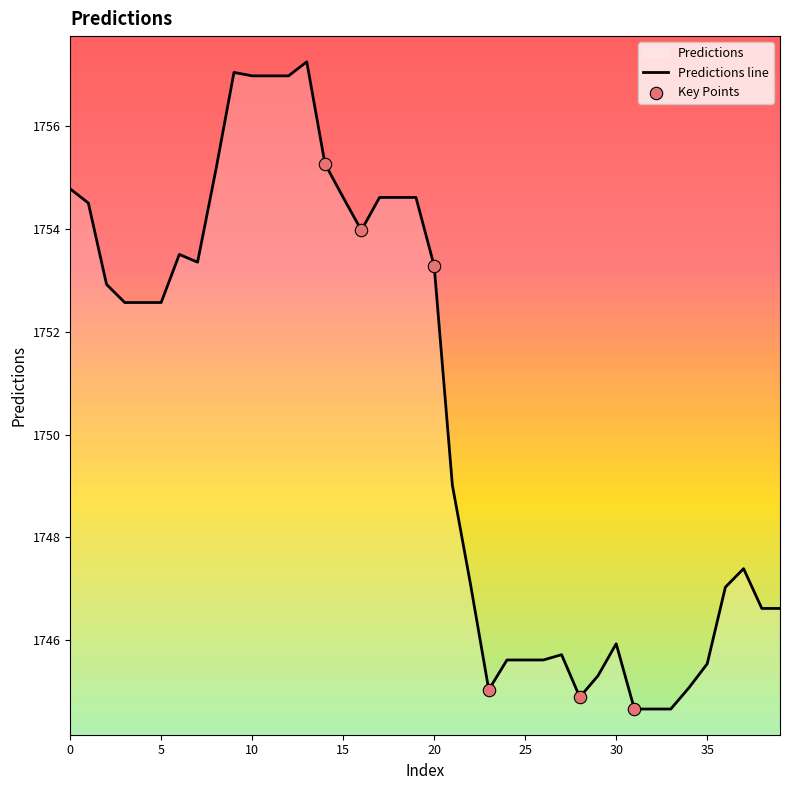

What is the ratio of the value at 23 to the value at 7?

1.0